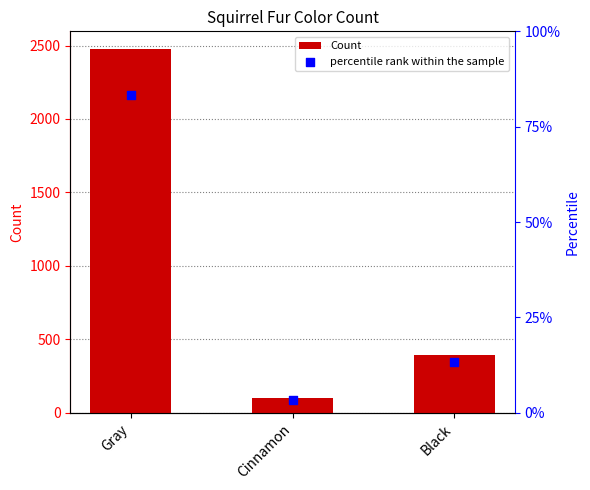

What are all the series names shown in the legend?

Count, percentile rank within the sample